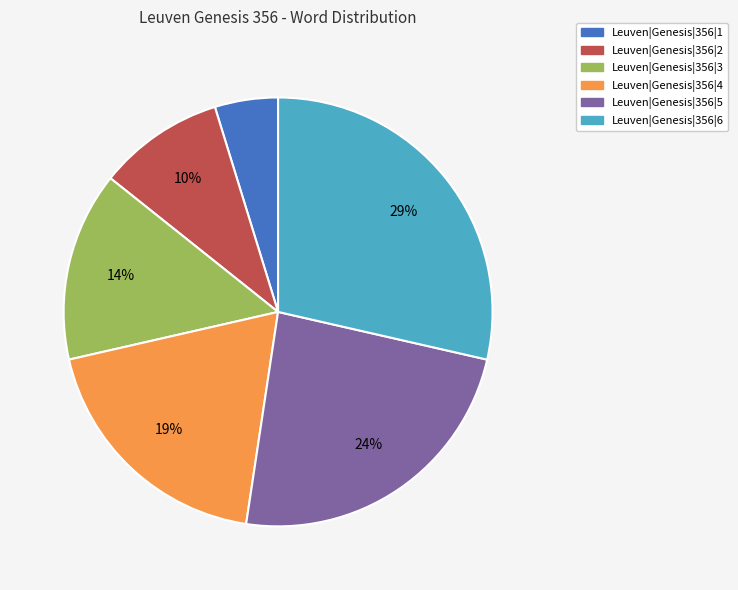

Combined, do Leuven|Genesis|356|3 and Leuven|Genesis|356|4 account for over 50%?

No